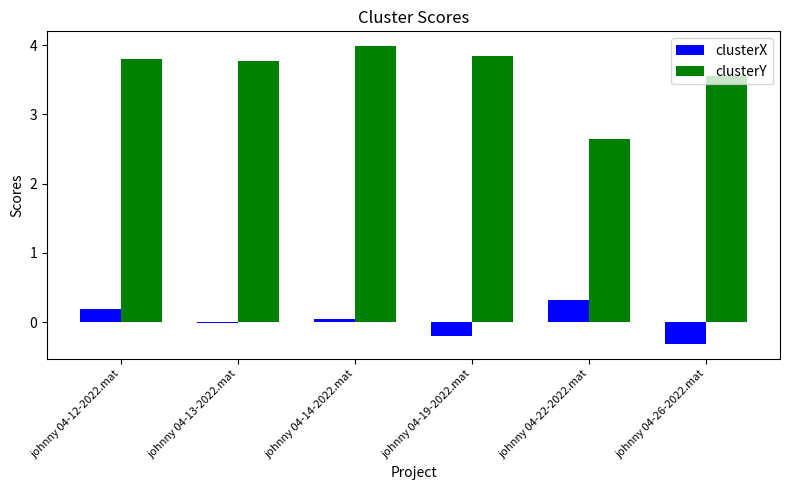

How many groups of bars are there?

6